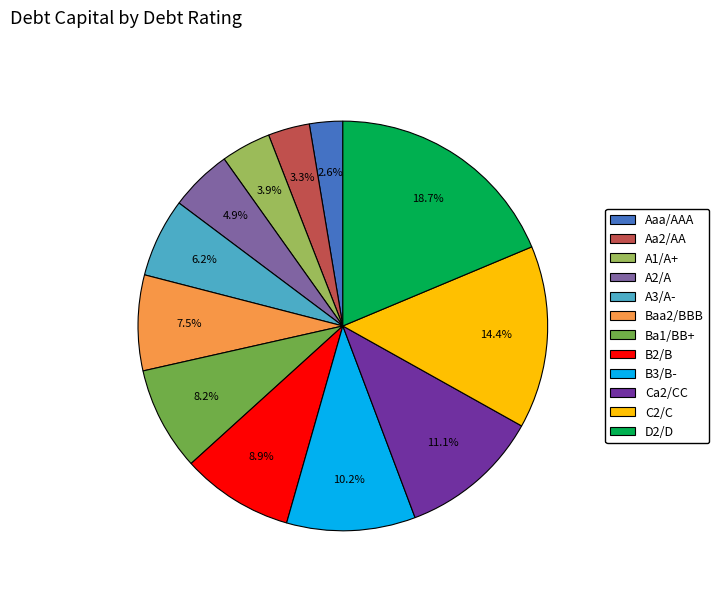

Is Aaa/AAA the majority of the pie?

No